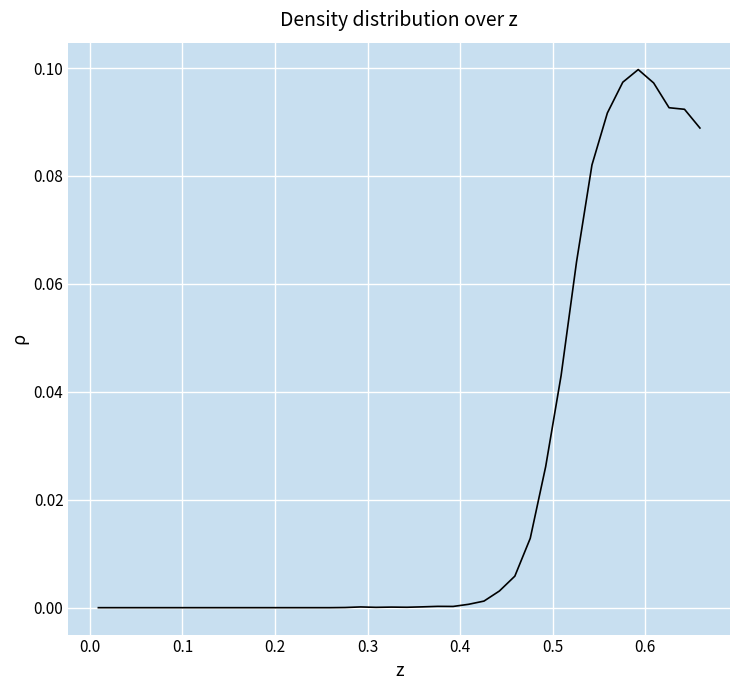

Is this an area chart (filled region under the line)?

No